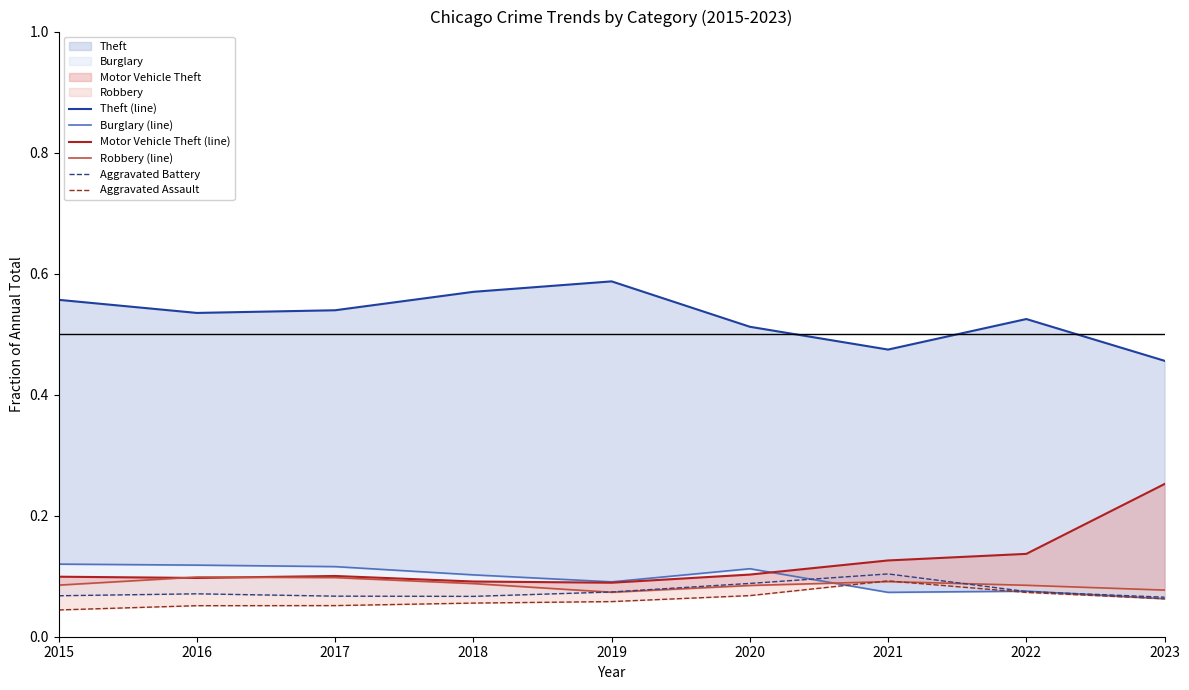

At which category does the chart reach its peak across all series?

2019